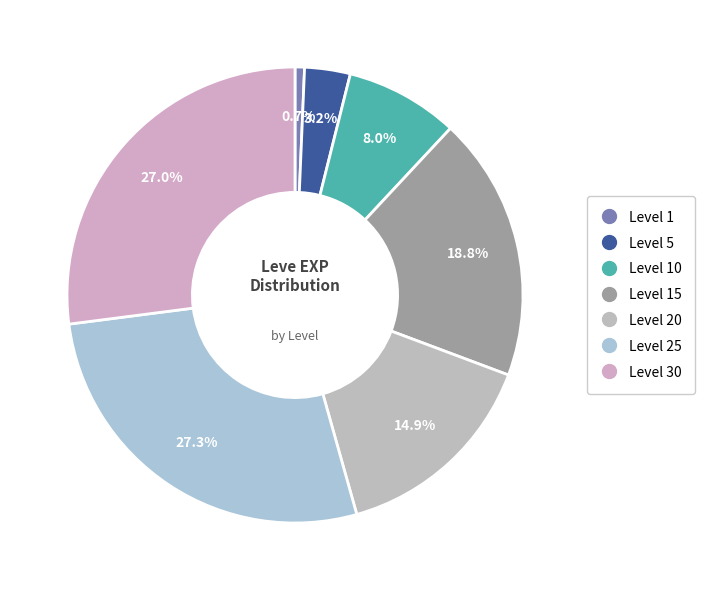

Count the number of slices in the pie.

7